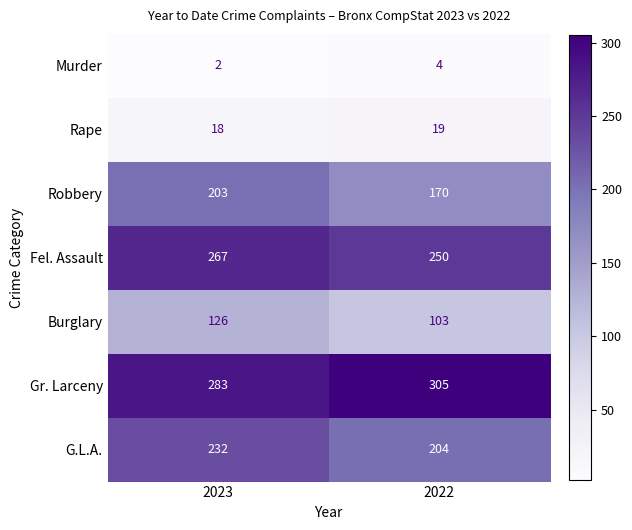

The value of Robbery at 2023 is 67. True or false?

False